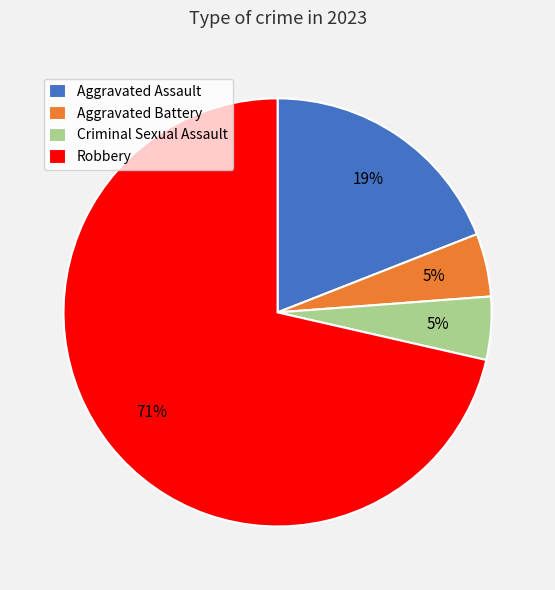

Is the sum of Aggravated Assault and Criminal Sexual Assault greater than half?

No